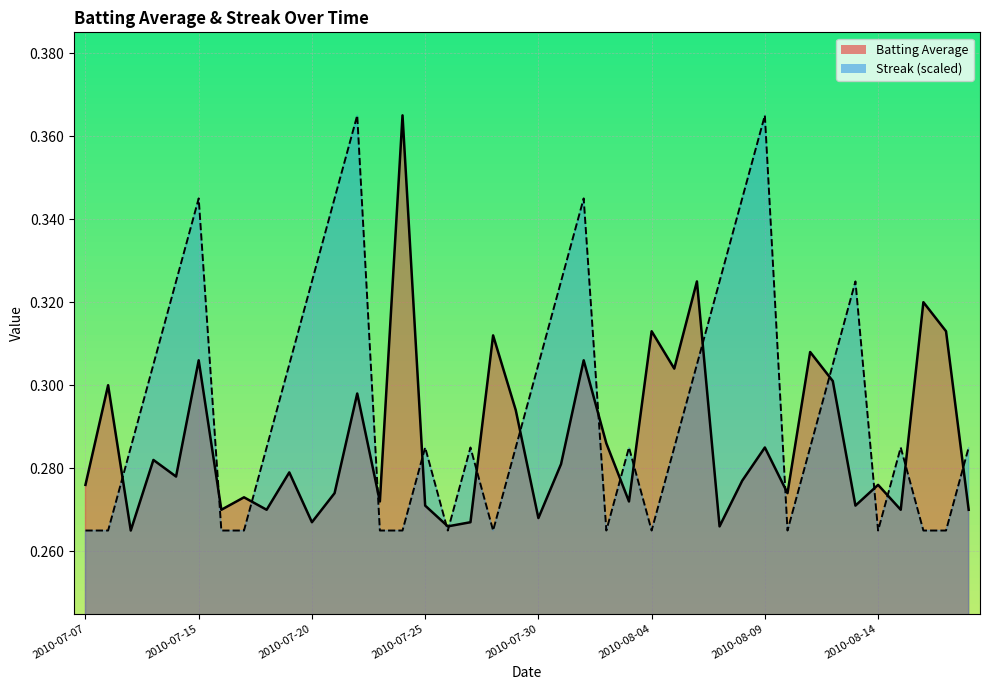

Rank the series at 2010-07-25 from highest to lowest value.

Streak (scaled), Batting Average